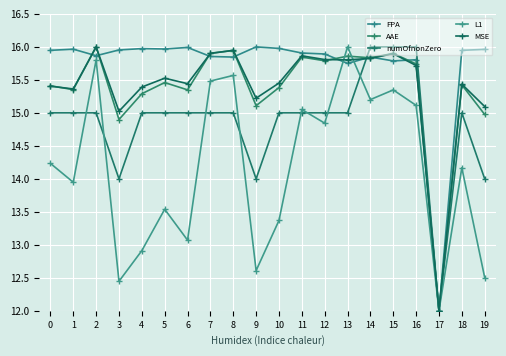

How many intersections are there between AAE and FPA?

8